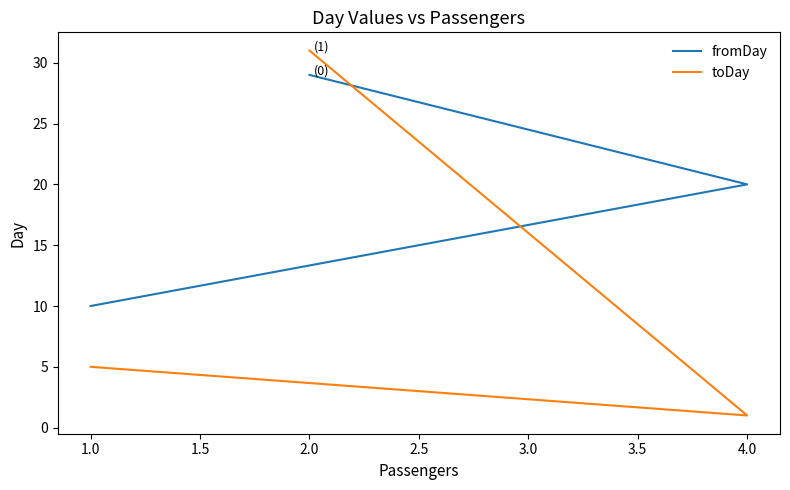

Rank the series at 4.0 from lowest to highest value.

toDay, fromDay